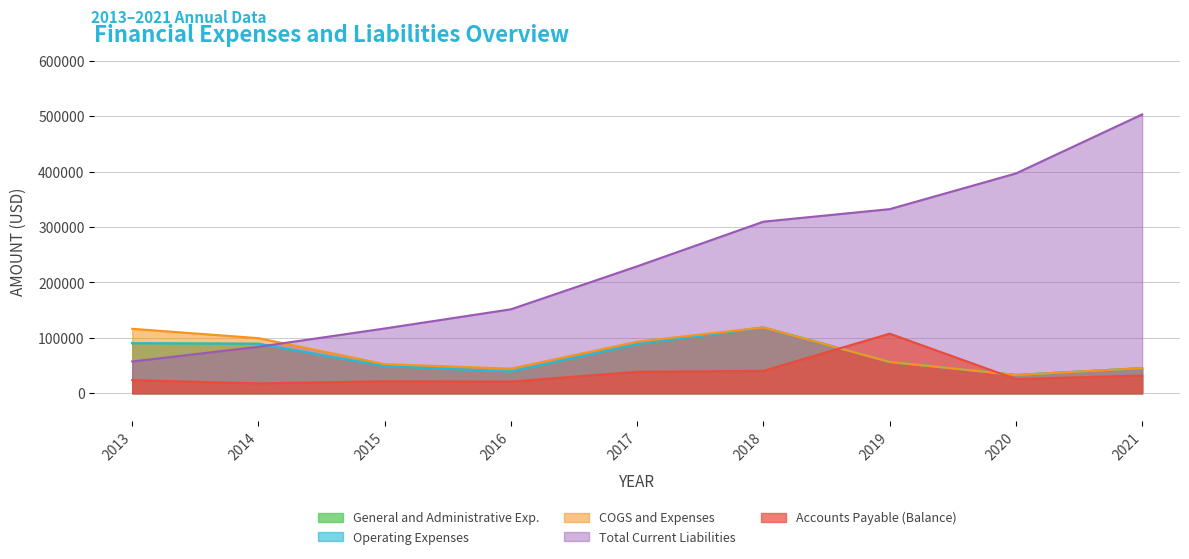

Reading left to right, extract all data points from this chart.

General and Administrative Exp.: 90328	89358	48886	39369	88640	118877	56543	33055	45371
Operating Expenses: 90328	89358	48886	39369	88640	118877	56543	33055	45371
COGS and Expenses: 116376	99454	52639	44479	93120	118877	56543	33055	45371
Total Current Liabilities: 57399	83882	116938	151571	229148	309682	332289	396665	503209
Accounts Payable (Balance): 23791	17847	21654	21089	38744	40506	107596	25702	31954